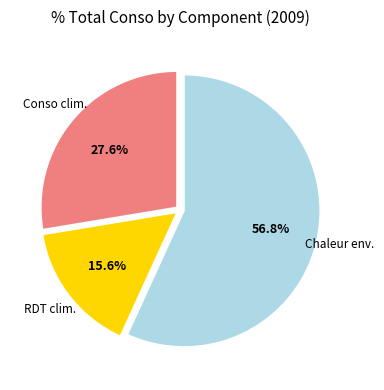

How many slices are in this pie chart?

3